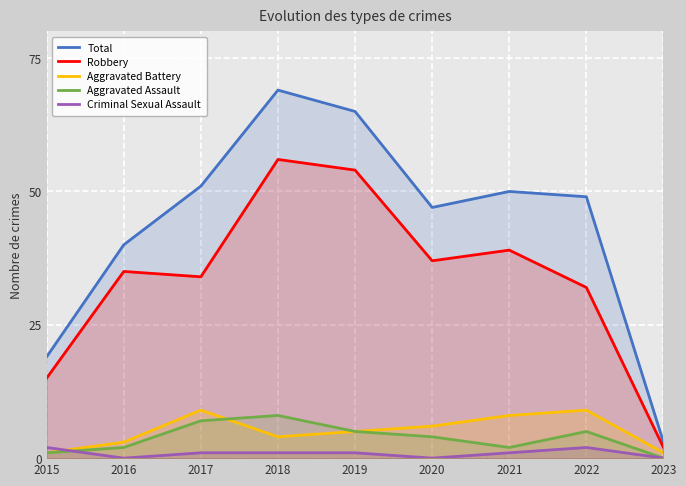

Is the value of Criminal Sexual Assault at 2017 greater than the value of Aggravated Battery at 2019?

No